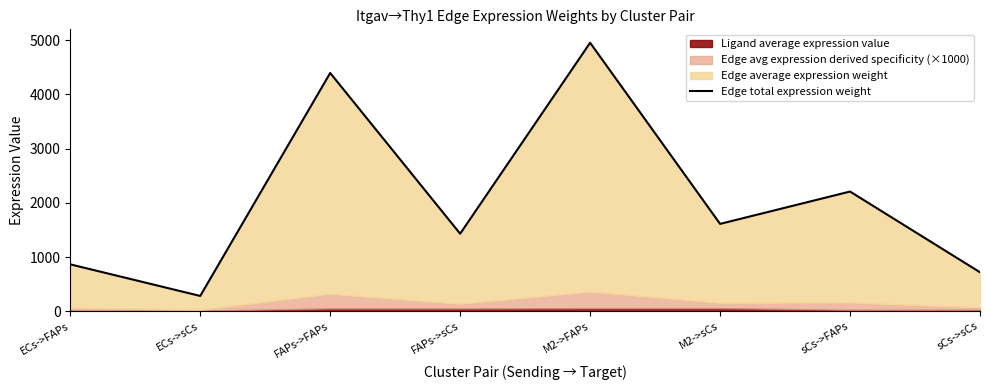

Which has a higher value, FAPs->FAPs or FAPs->sCs?

FAPs->FAPs